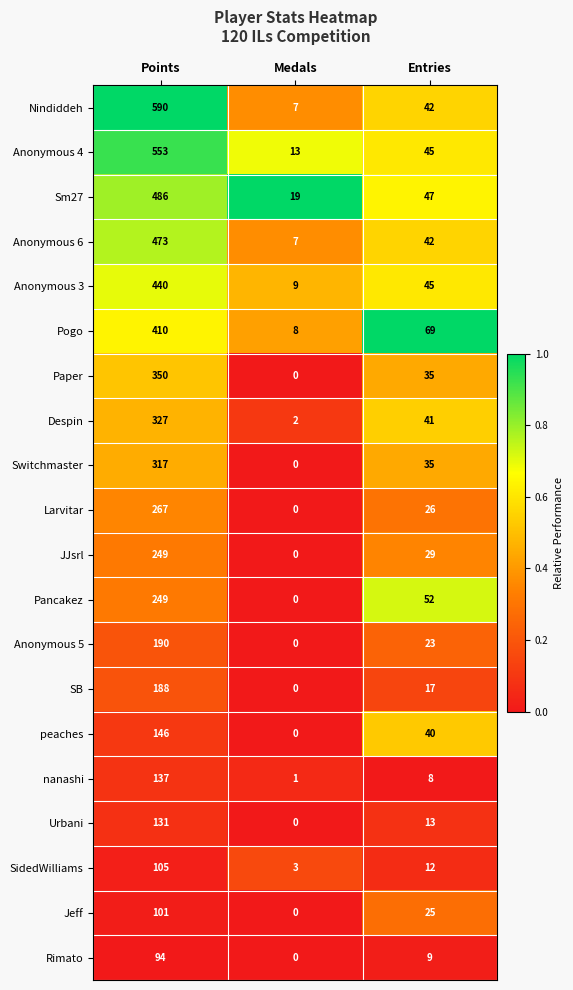

What is the difference between the Anonymous 6 values at Medals and Points?

466